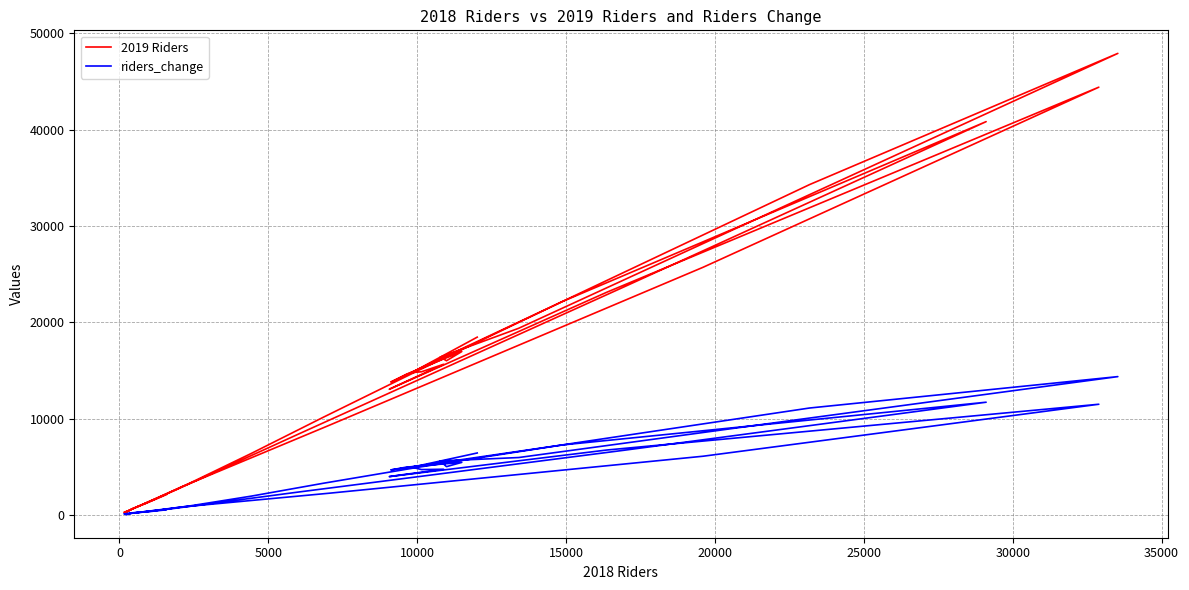

True or false: riders_change and 2019 Riders intersect in this chart.

False